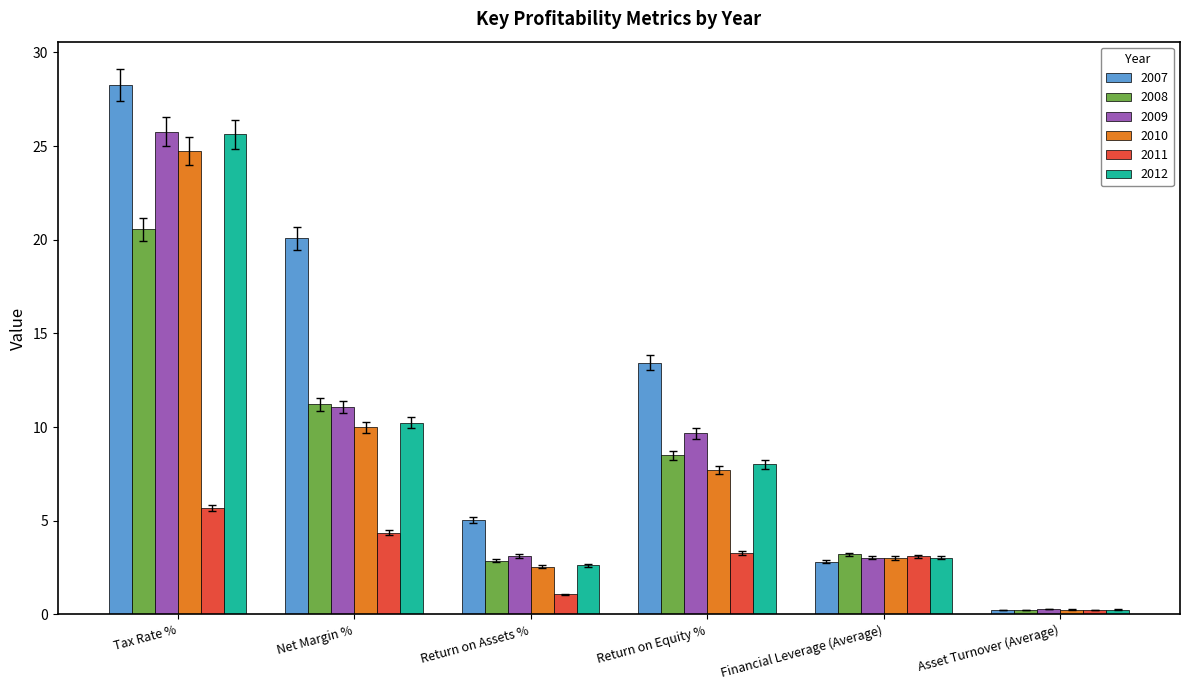

What is the difference between the maximum and minimum values in the 2011 series?

5.4